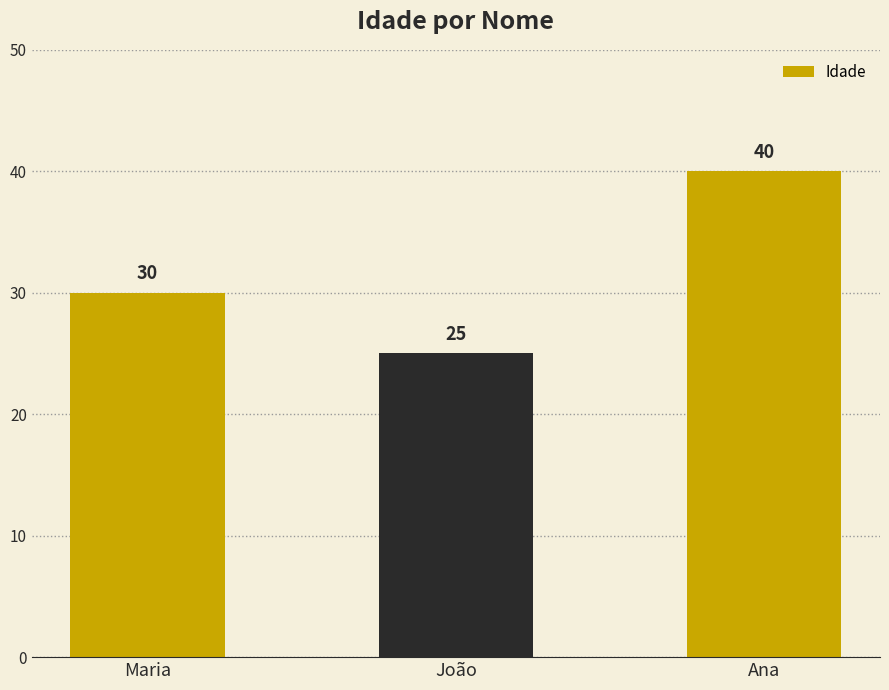

Does the chart contain any negative values?

No